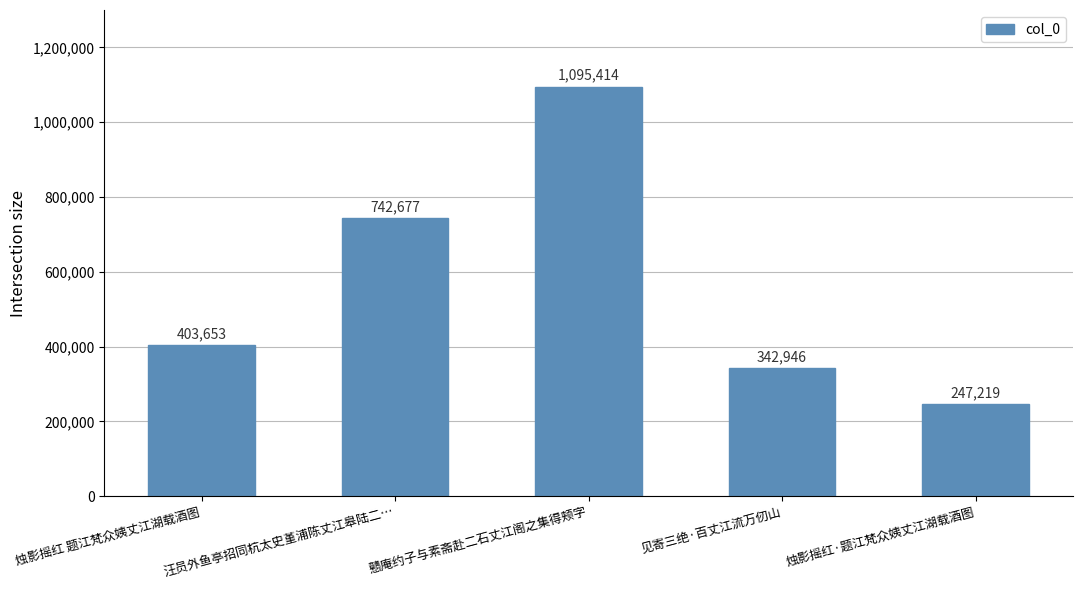

Rank the categories by value from highest to lowest.

戆庵约子与素斋赴二石丈江阁之集得颊字, 汪员外鱼亭招同杭太史堇浦陈丈江皋陆二…, 烛影摇红 题江梵众姨丈江湖载酒图, 见寄三绝·百丈江流万仞山, 烛影摇红·题江梵众姨丈江湖载酒图